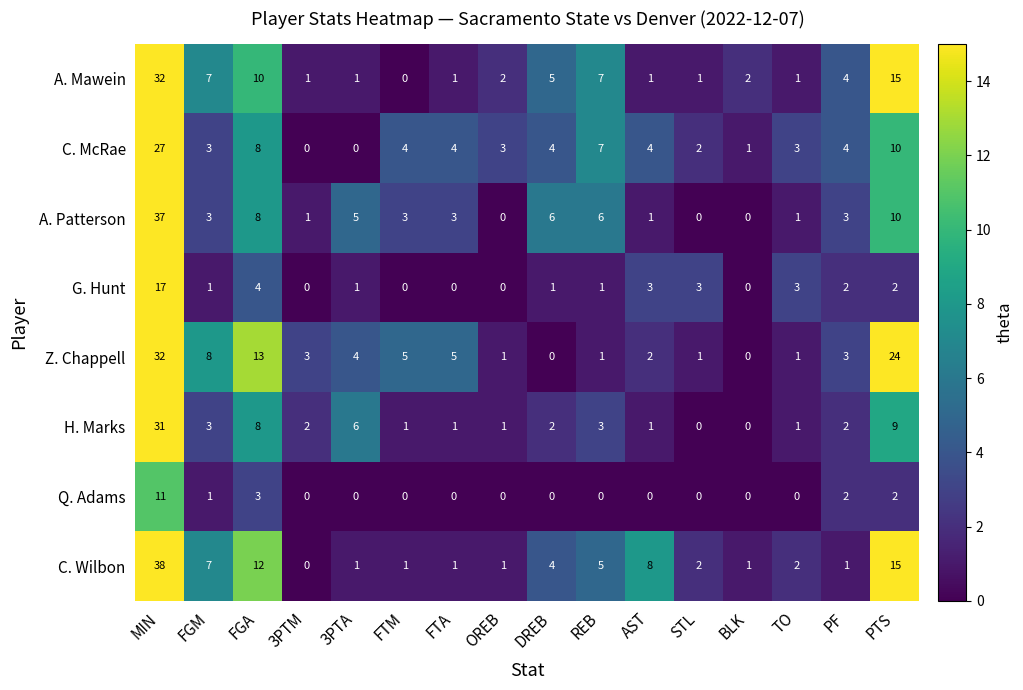

What is the difference between the maximum and minimum values in the C. Wilbon series?

38